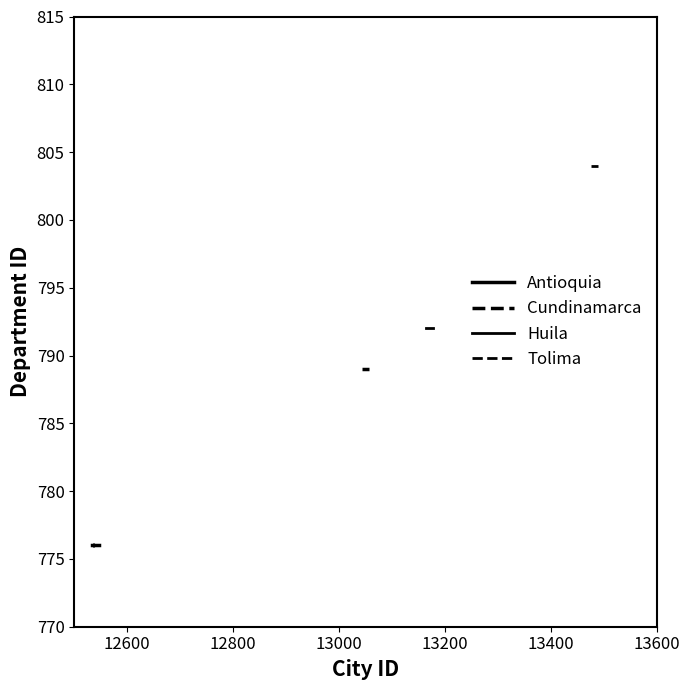

Does the chart display data point markers on the line(s)?

No